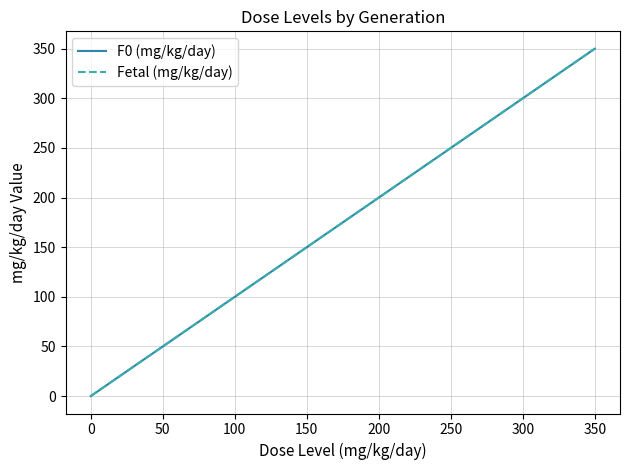

How many lines are shown in the chart?

2